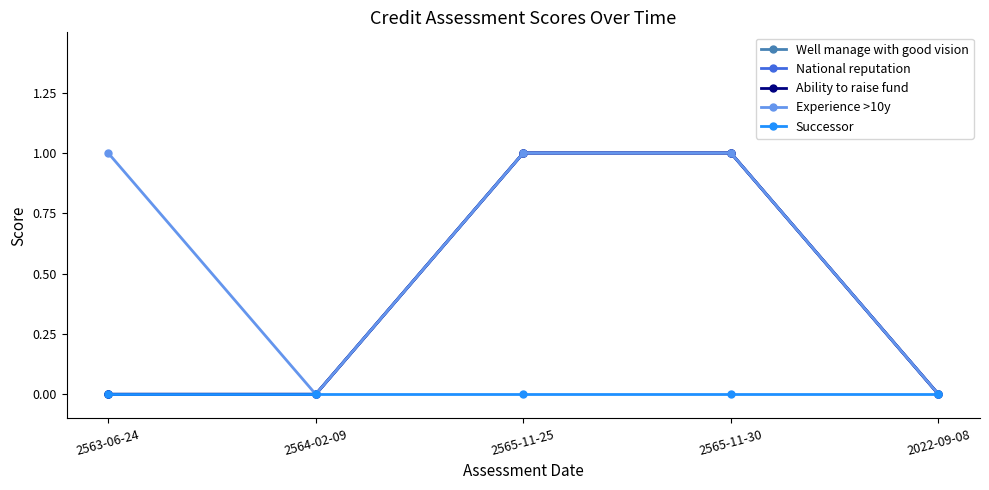

Is it true that Experience >10y equals 1 at 2565-11-25?

True